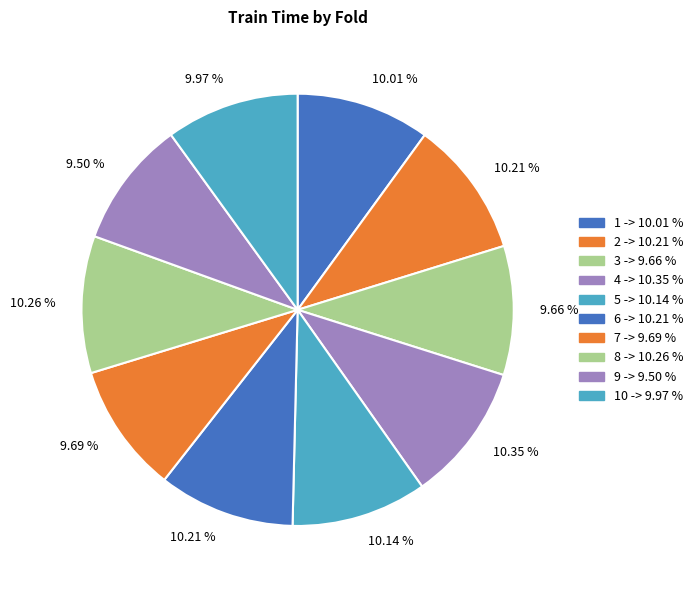

How many slices are in this pie chart?

10